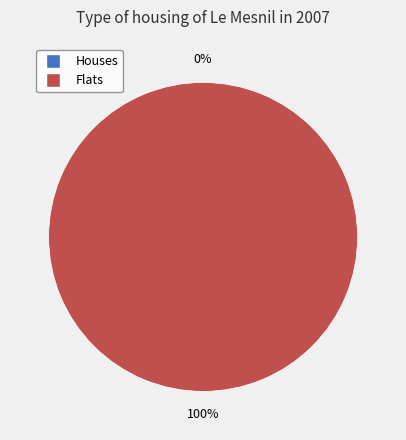

True or false: 1473258201 accounts for 99% of the total.

False